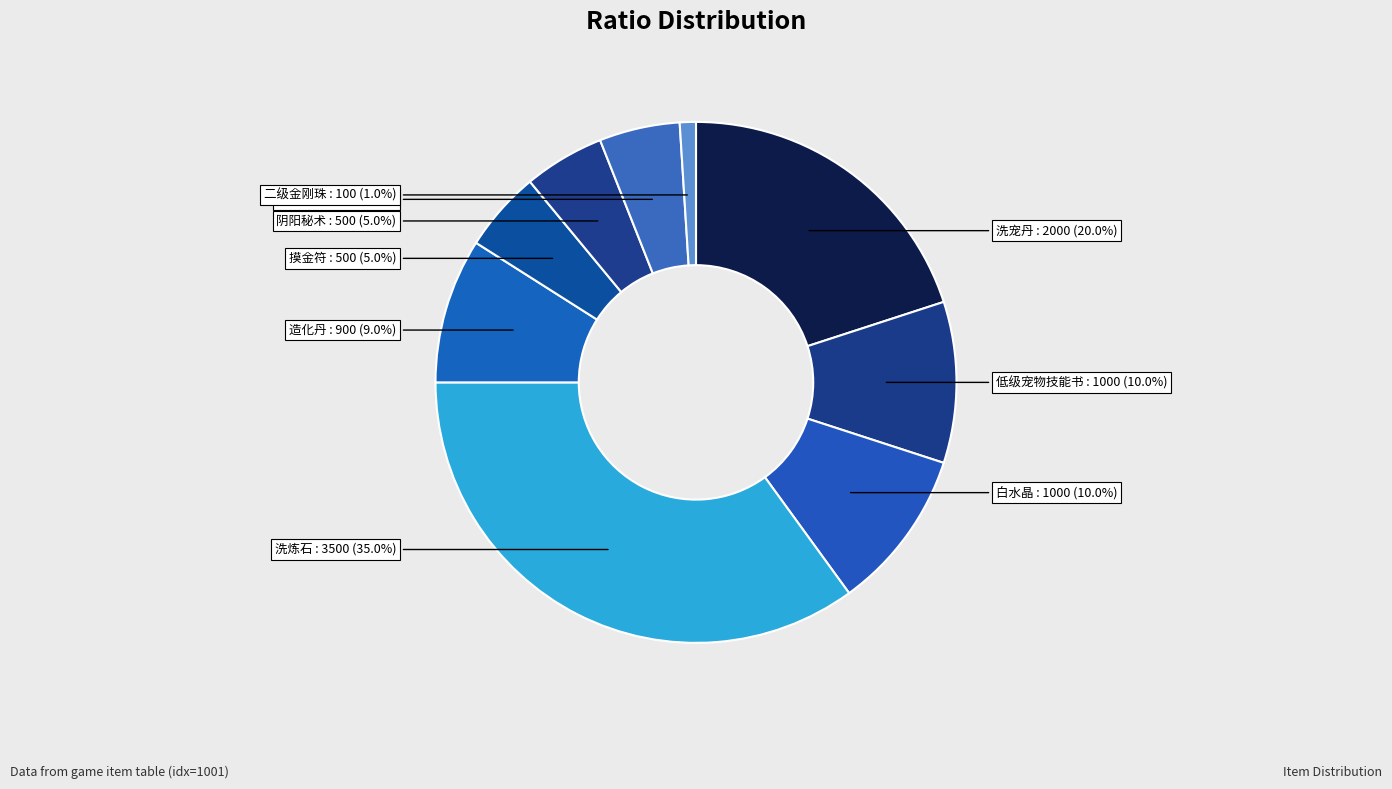

To the nearest percent, what is the difference between the 造化丹 and 二级金刚珠 slice percentages?

8%